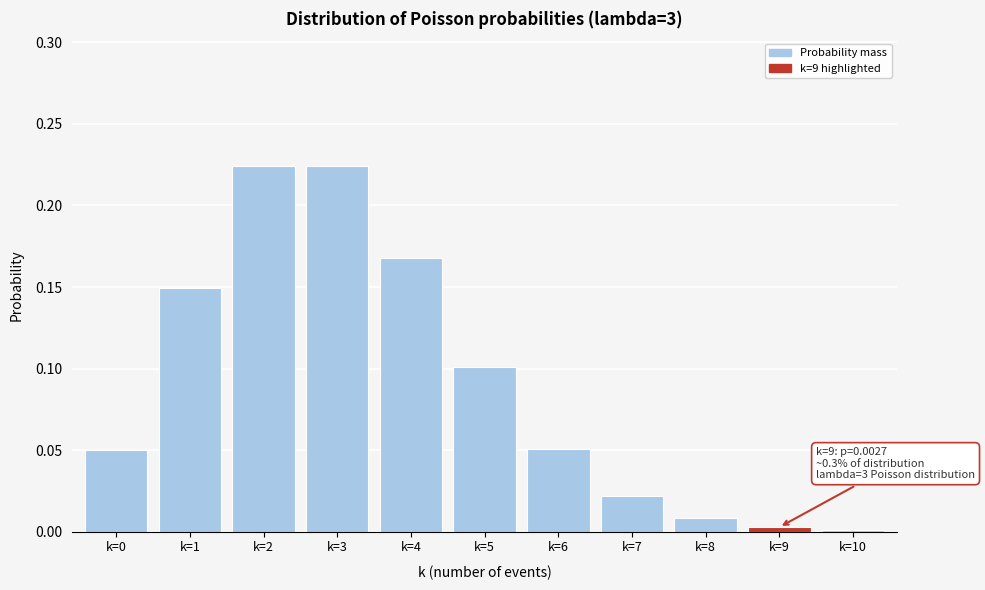

What is the sum of all values?

1.0